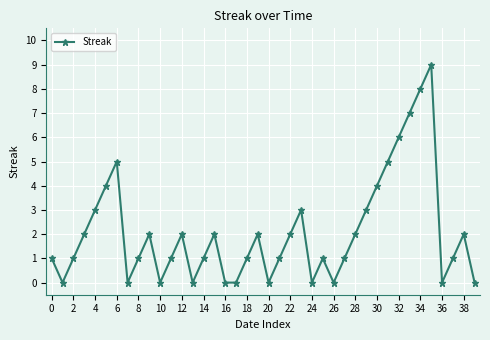

How many series are shown in this chart?

1